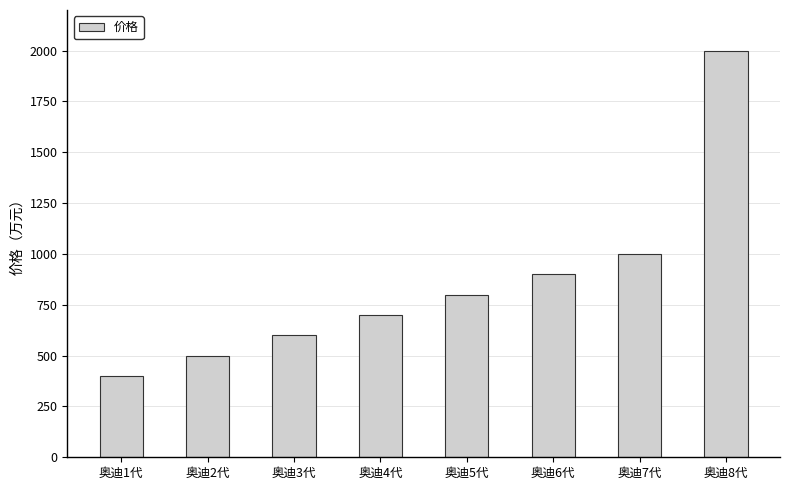

Reading left to right, extract all data points from this chart.

400	500	600	700	800	900	1000	2000